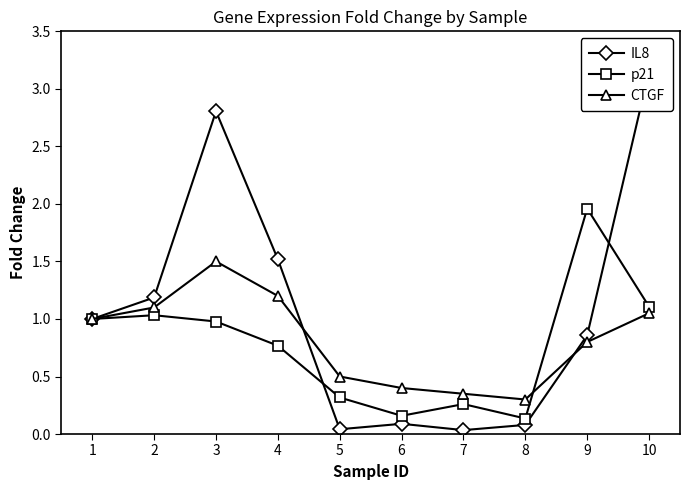

Is this an area chart (filled region under the line)?

No